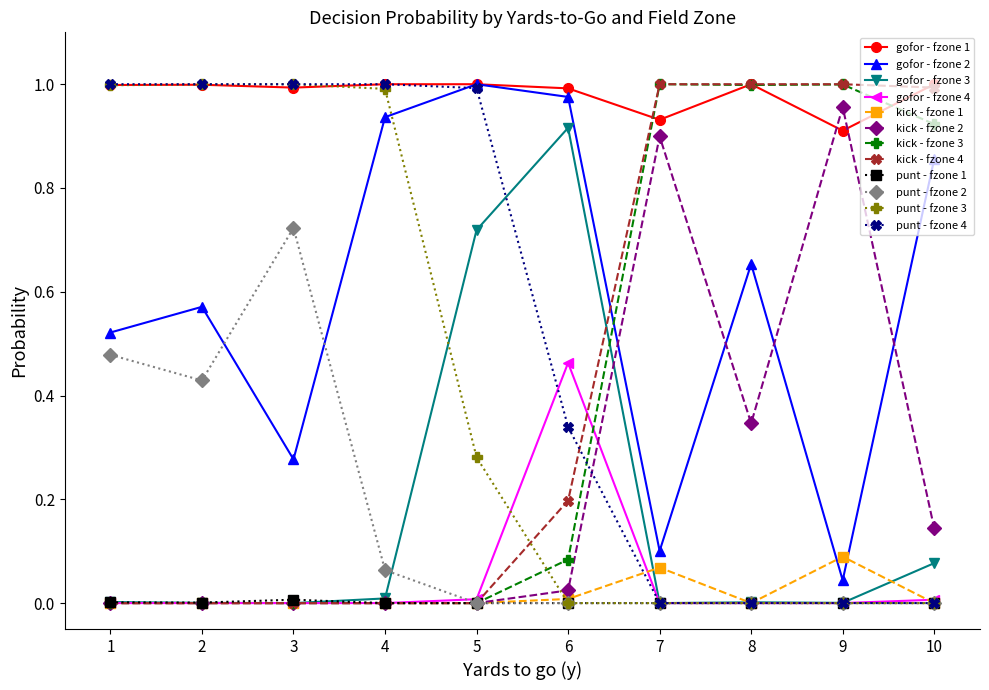

True or false: gofor - fzone 2 and kick - fzone 3 intersect in this chart.

True